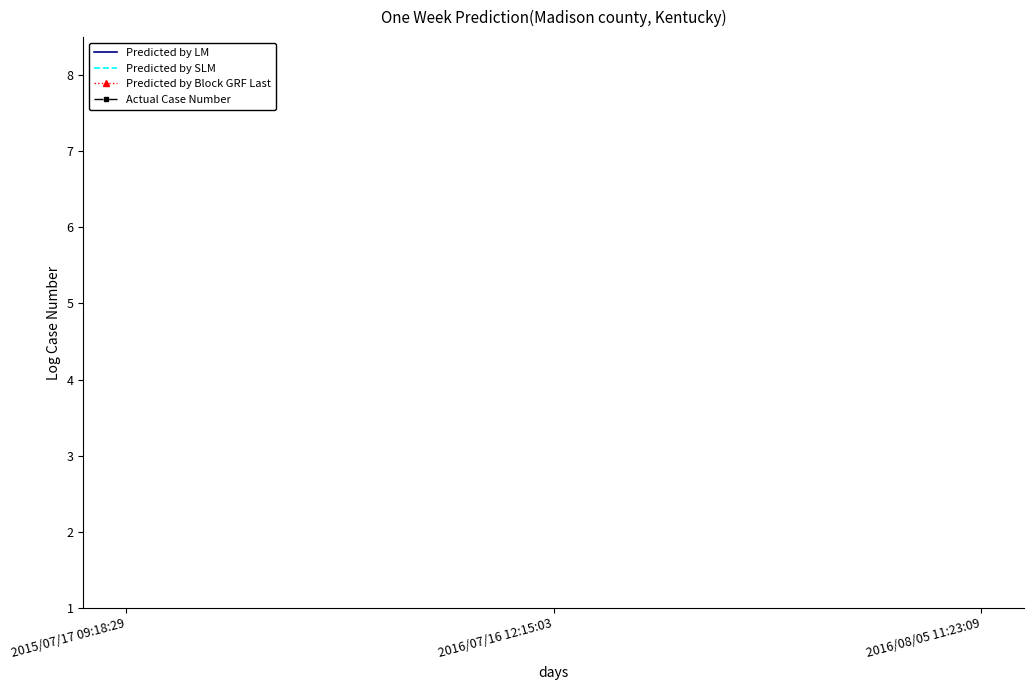

Does the chart have visible grid lines?

No